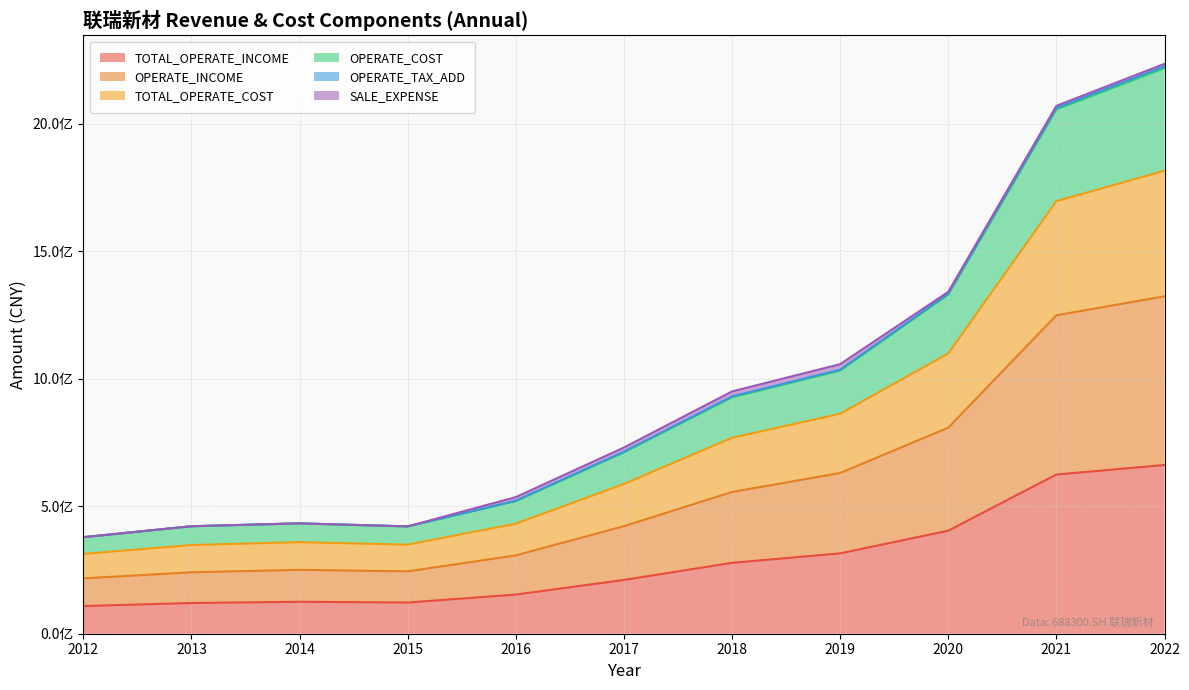

The OPERATE_INCOME series shows 481428367.1 at 2016. True or false?

False